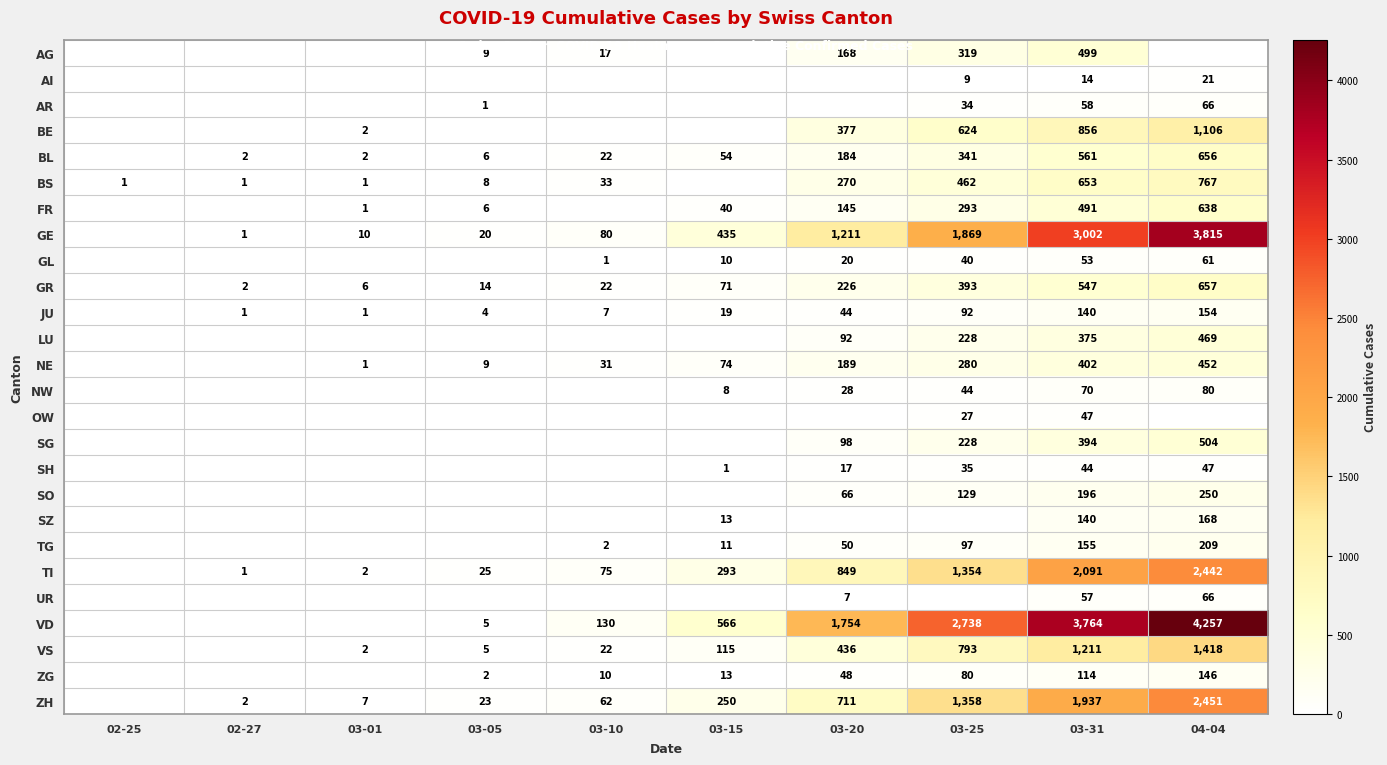

How many values in the SH series exceed 1?

4